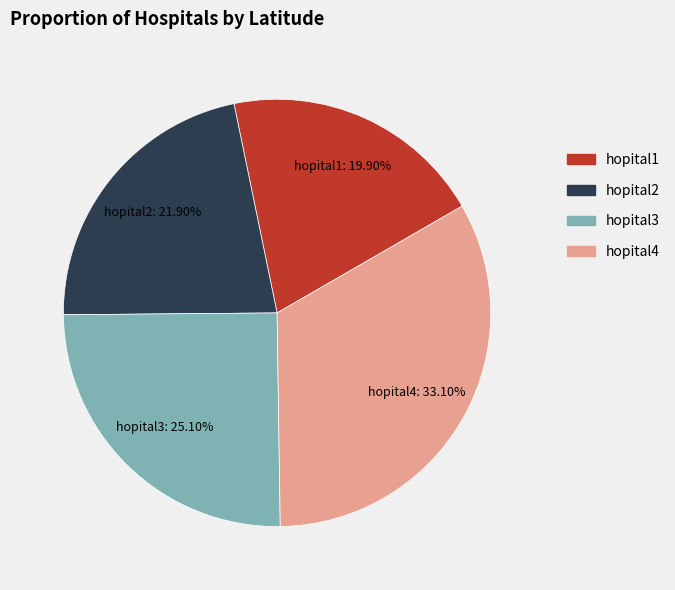

To the nearest percent, what portion does hopital2 represent?

22%